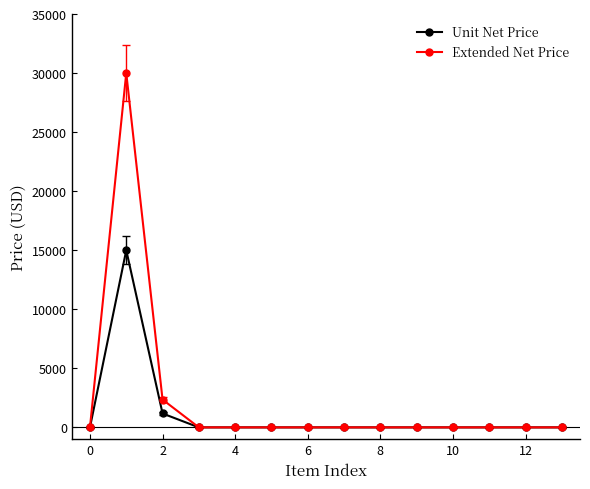

List the series in order of their overall mean, highest first.

Extended Net Price, Unit Net Price